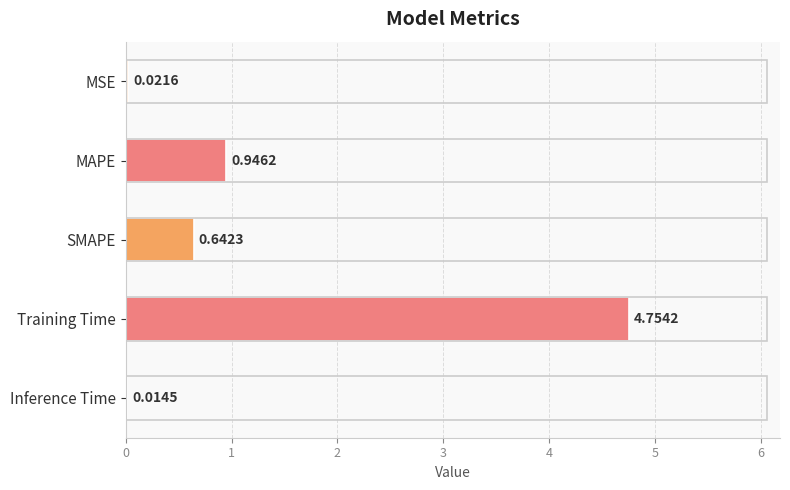

What is the change in value from MSE to Training Time?

+4.7